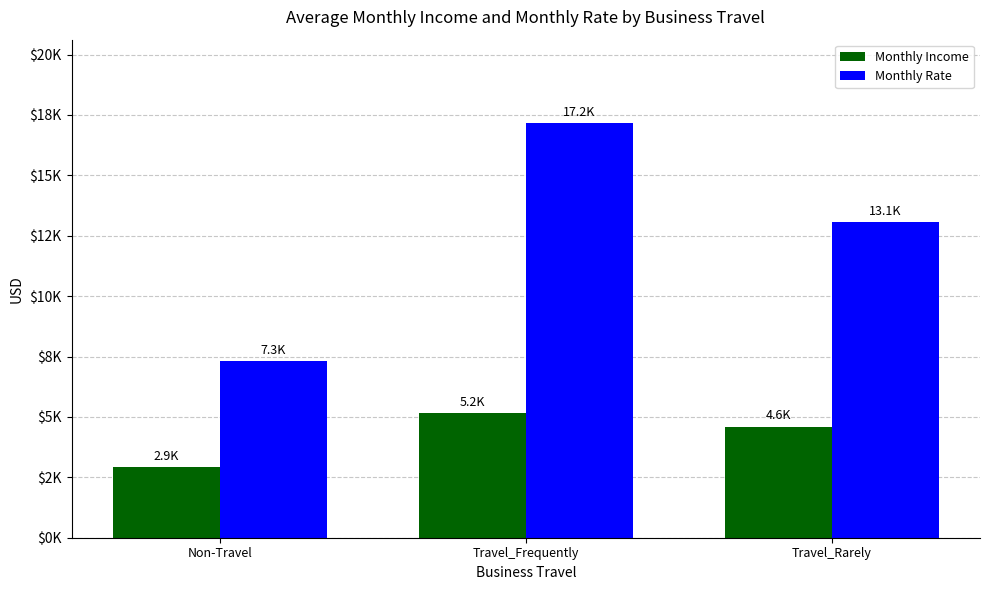

Rank the series by their average value, from highest to lowest.

Monthly Rate, Monthly Income